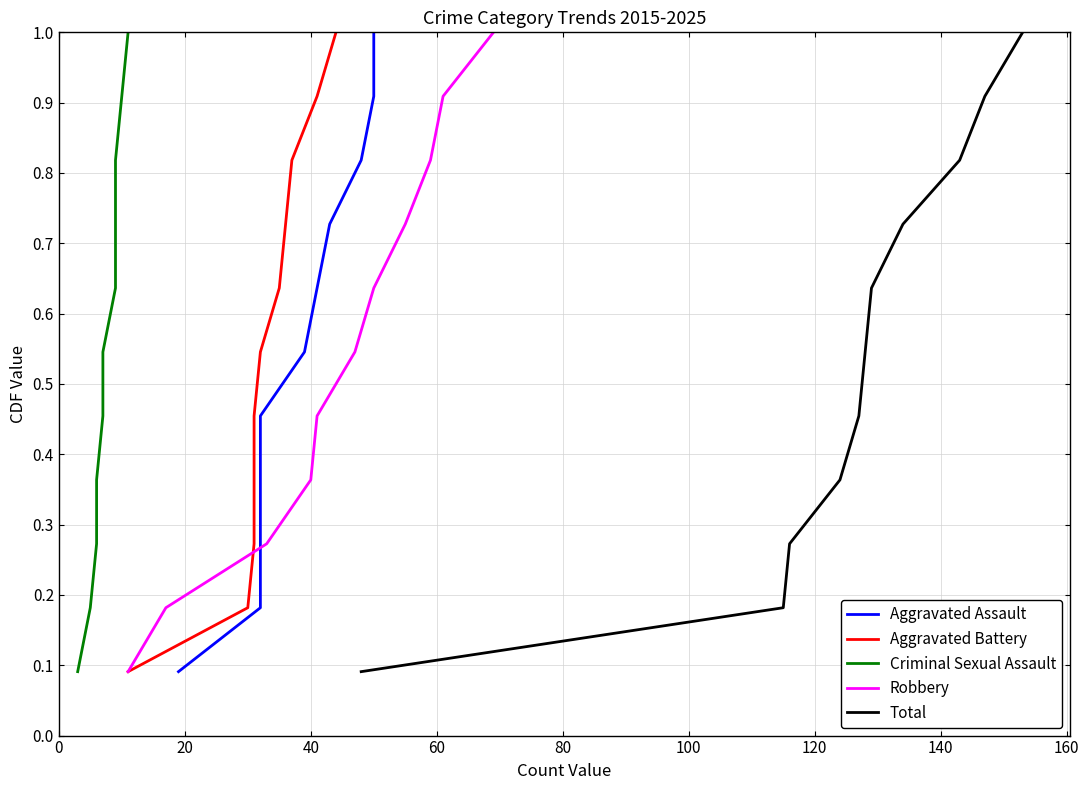

What are all the series names shown in the legend?

Aggravated Assault, Aggravated Battery, Criminal Sexual Assault, Robbery, Total